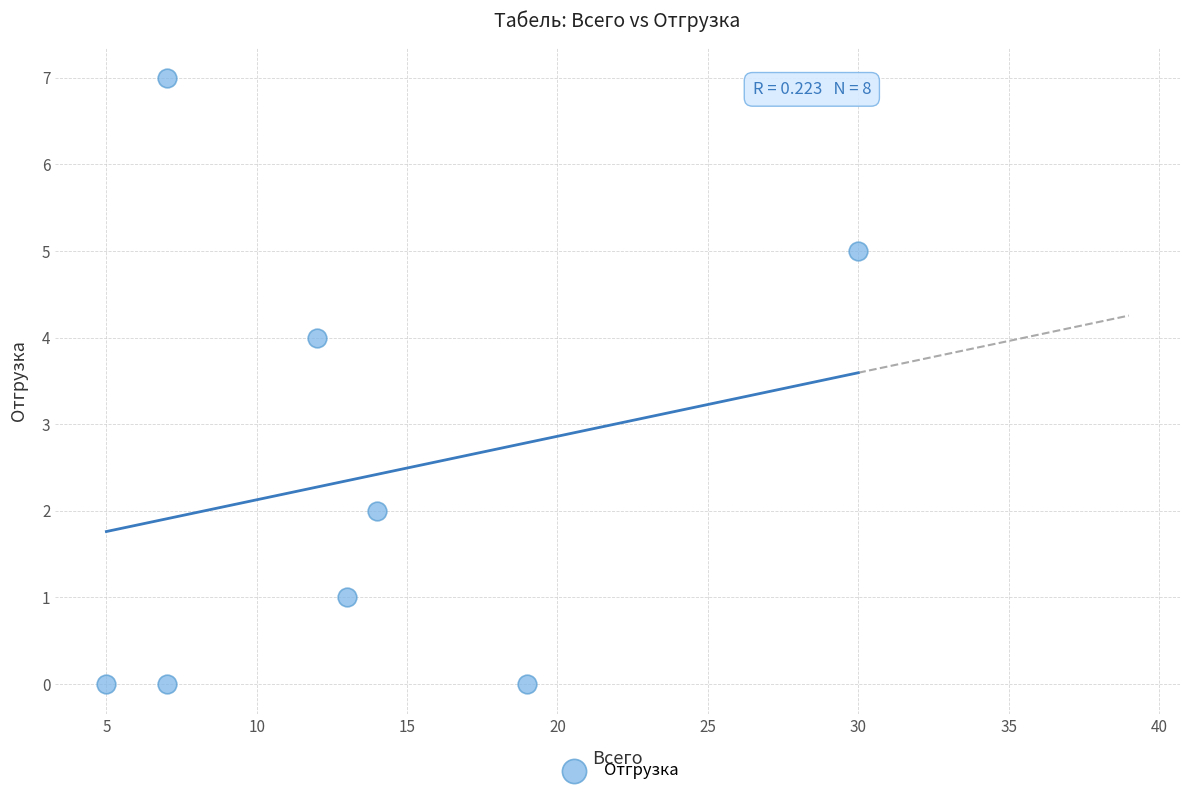

What is the range of X values (max minus min)?

25